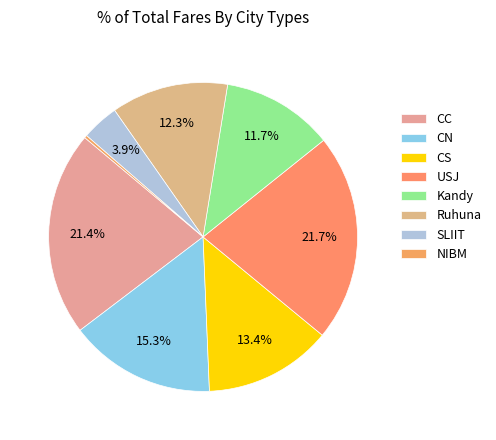

Count the number of slices in the pie.

8